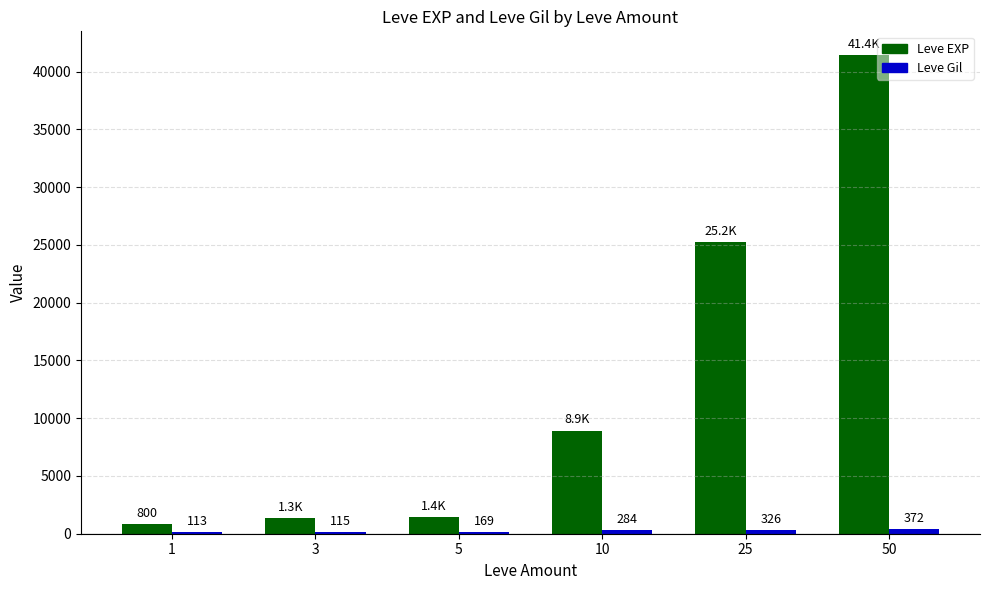

What is the difference between the Leve EXP values at 25 and 50?

16160